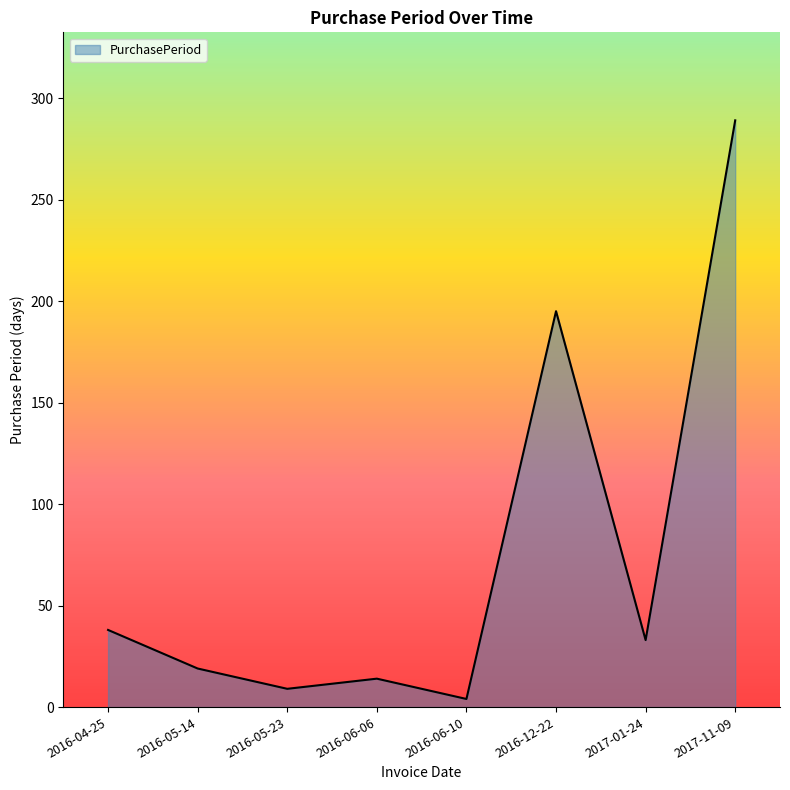

Reading left to right, transcribe all the data shown in this chart.

2016-04-25=38	2016-05-14=19	2016-05-23=9	2016-06-06=14	2016-06-10=4	2016-12-22=195	2017-01-24=33	2017-11-09=289